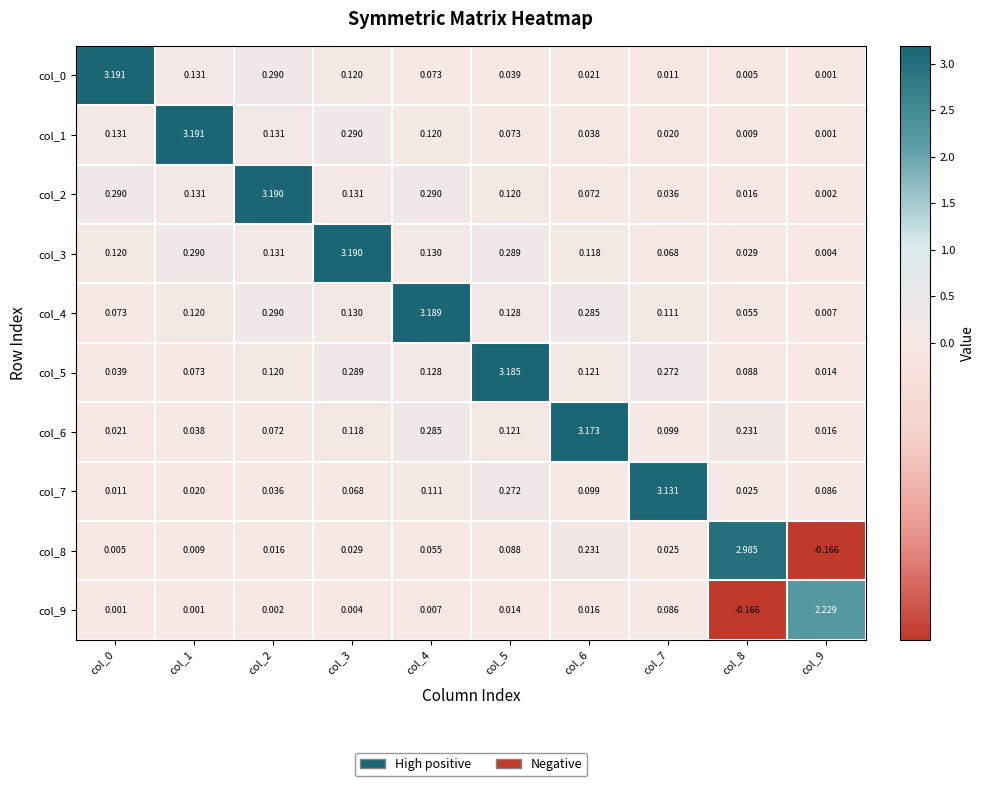

Is the value of col_9 at col_2 greater than the value of col_5 at col_2?

No